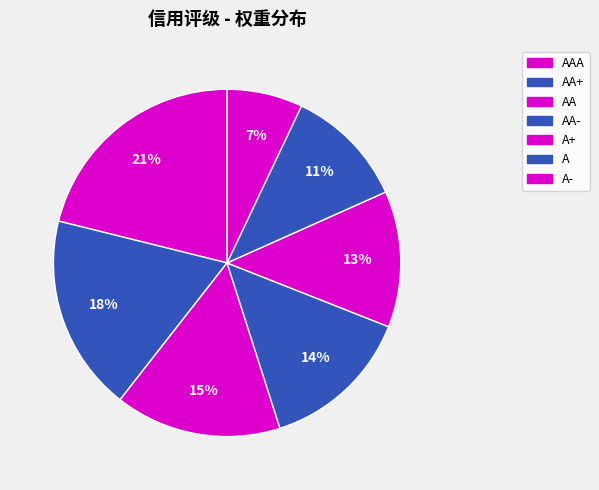

Count the number of slices in the pie.

7